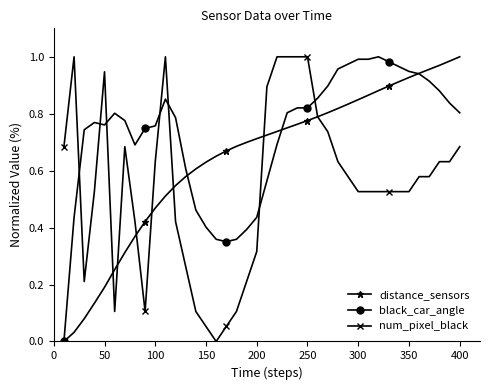

List the series in order of their overall mean, lowest first.

num_pixel_black, distance_sensors, black_car_angle